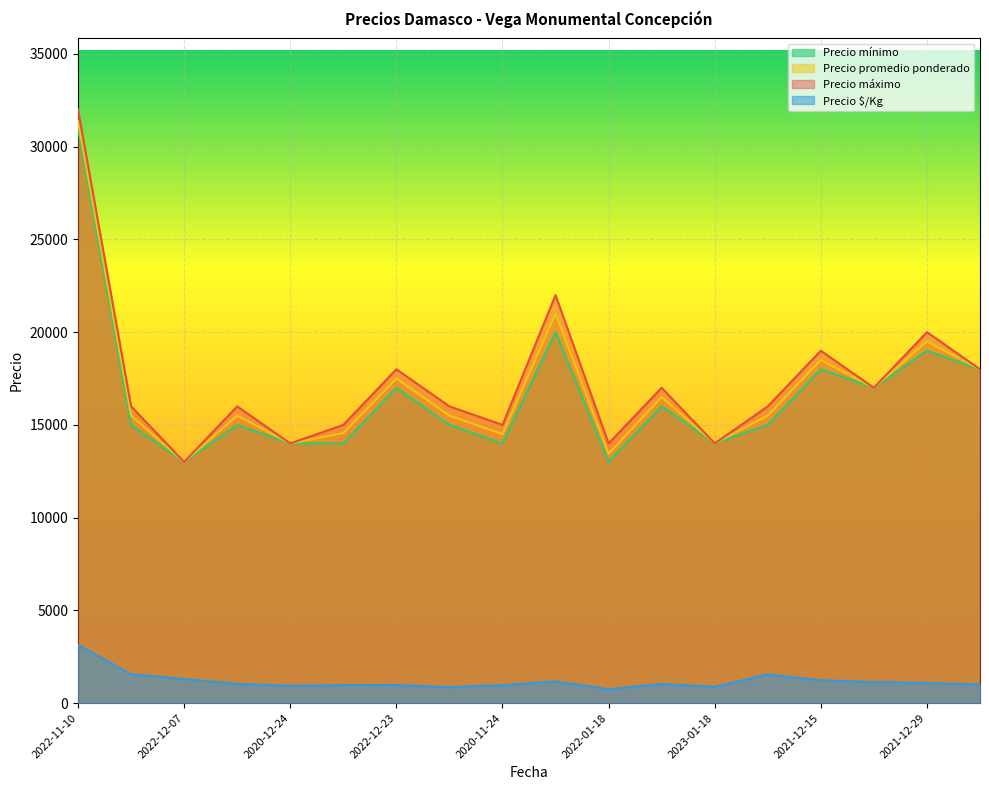

What is the sum of all Precio $/Kg values?

21545